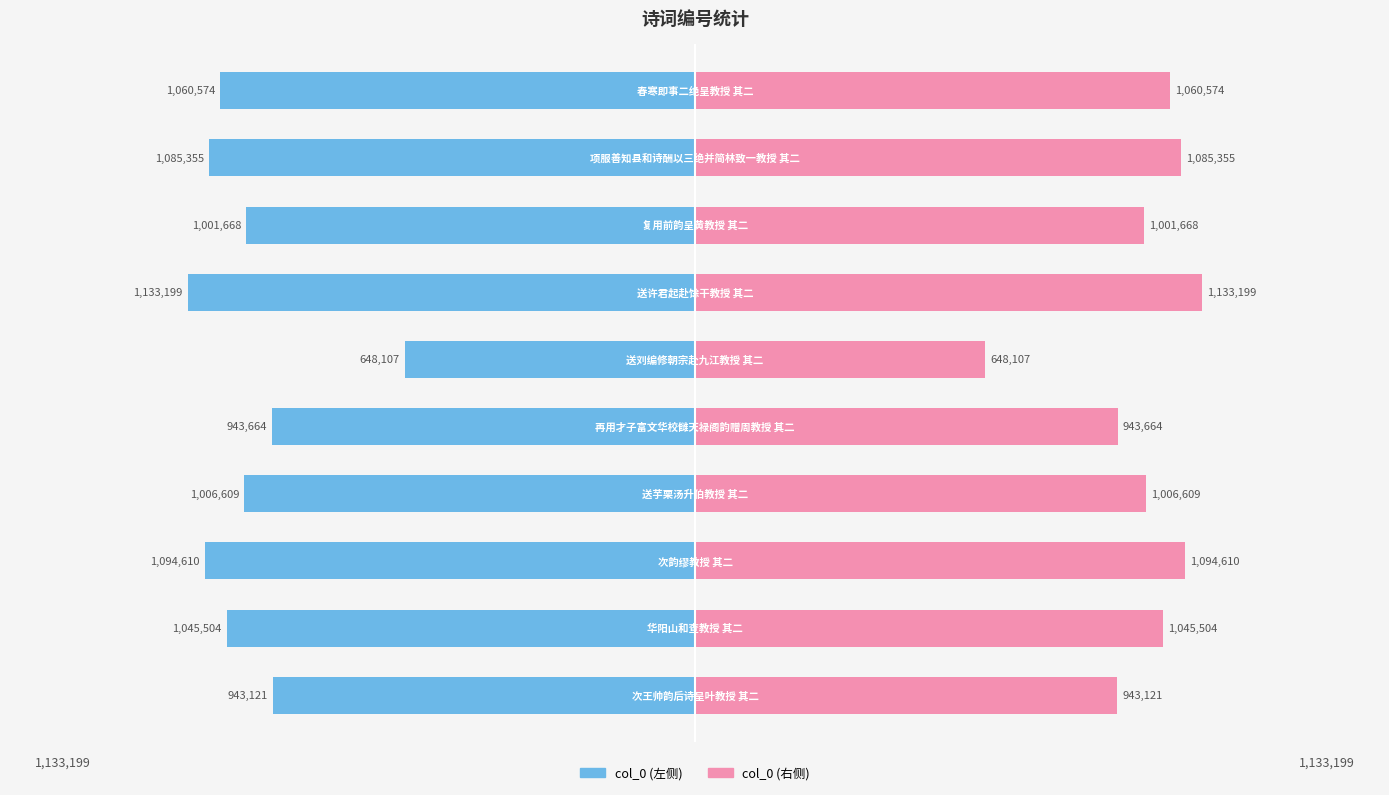

The value of col_0 (左) at 4 is -943664. True or false?

True